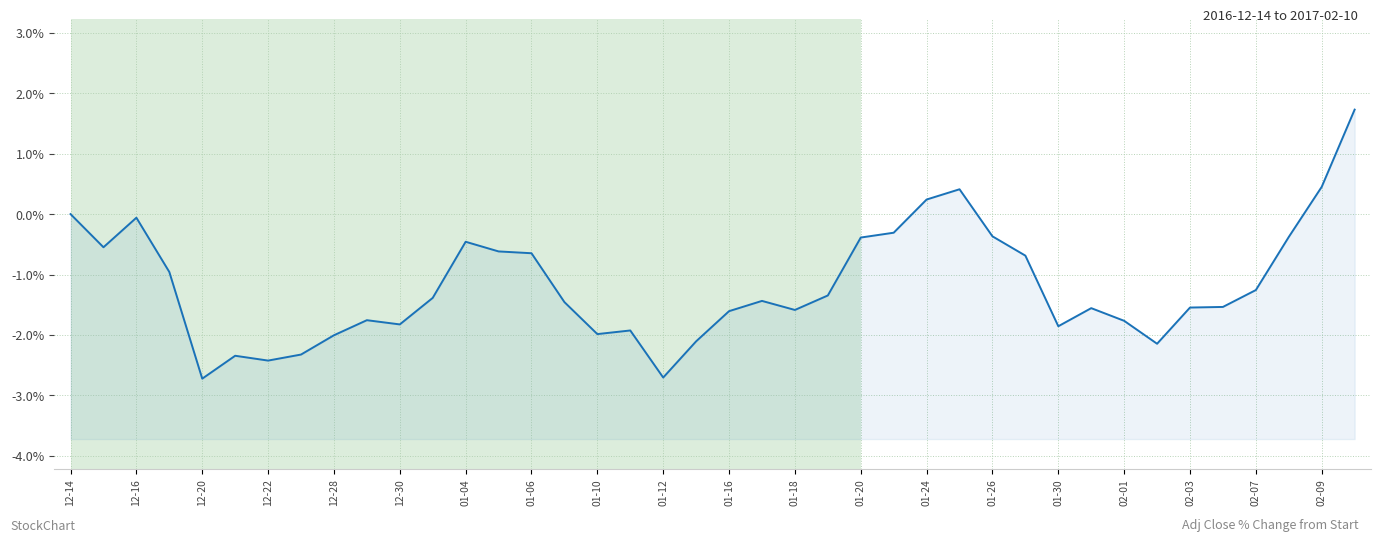

What is the label of the 32nd point from the left?

31